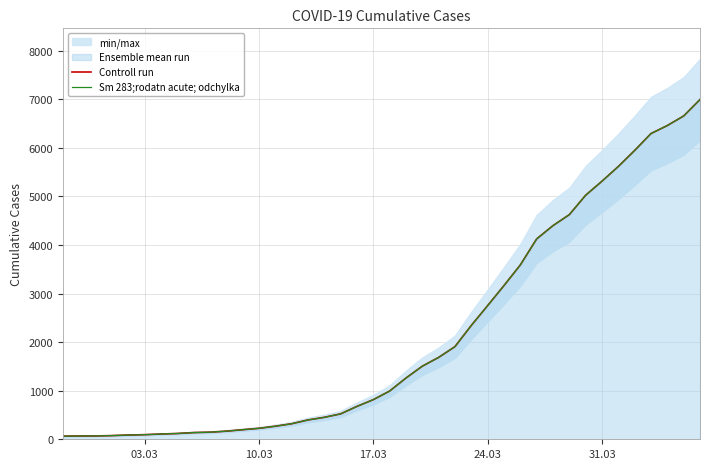

What is the average value of the Sm 283;rodatn acute; odchylka series?

2142